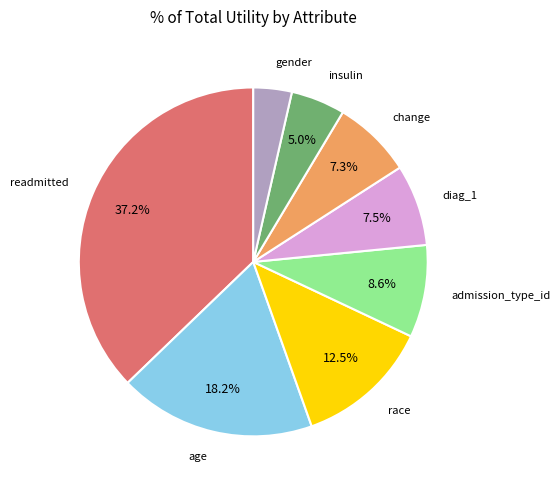

To the nearest percent, what is the average slice percentage?

12%